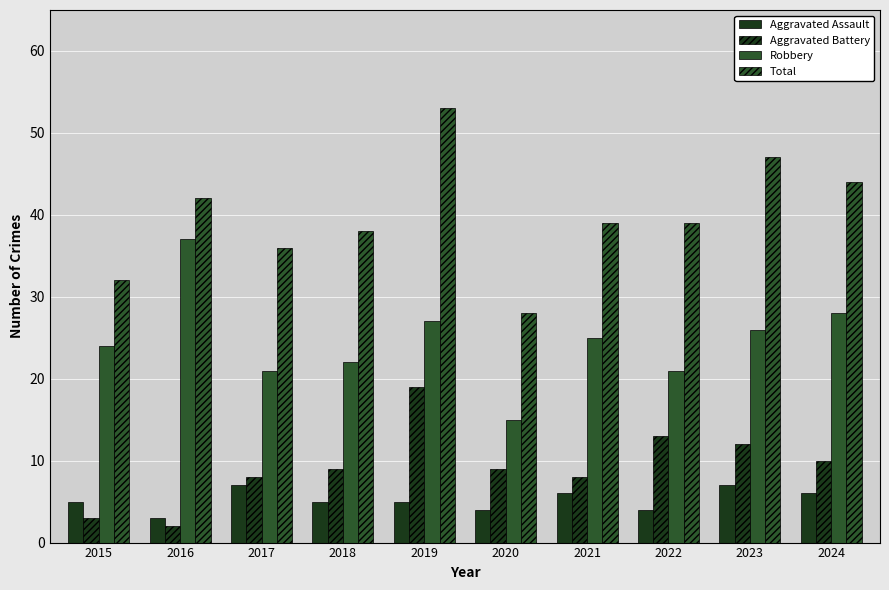

Are the bars horizontal?

No